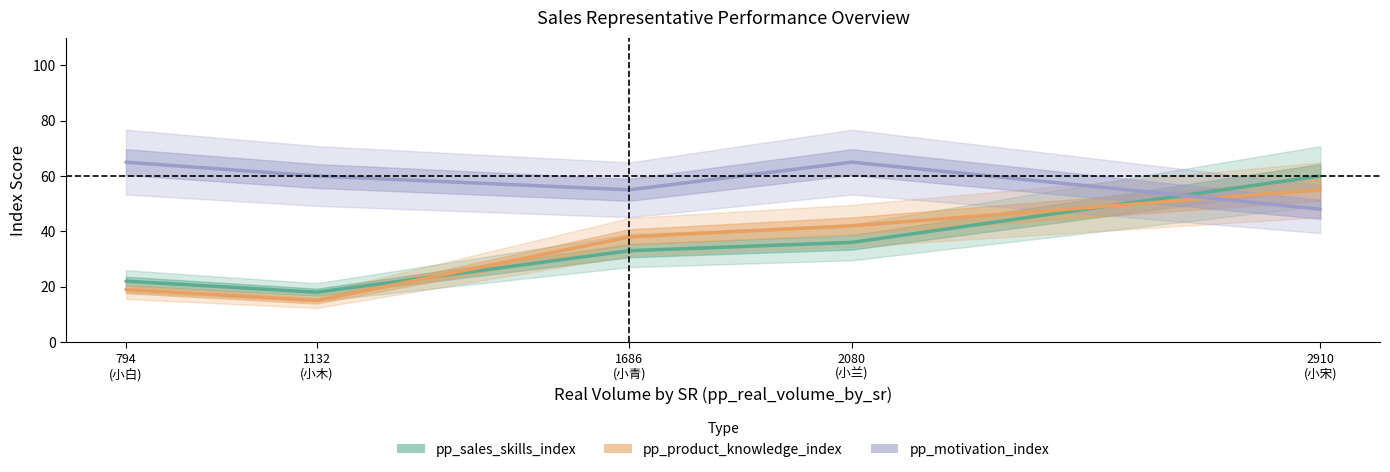

True or false: pp_sales_skills_index has more than 2 points higher than both neighbors.

False